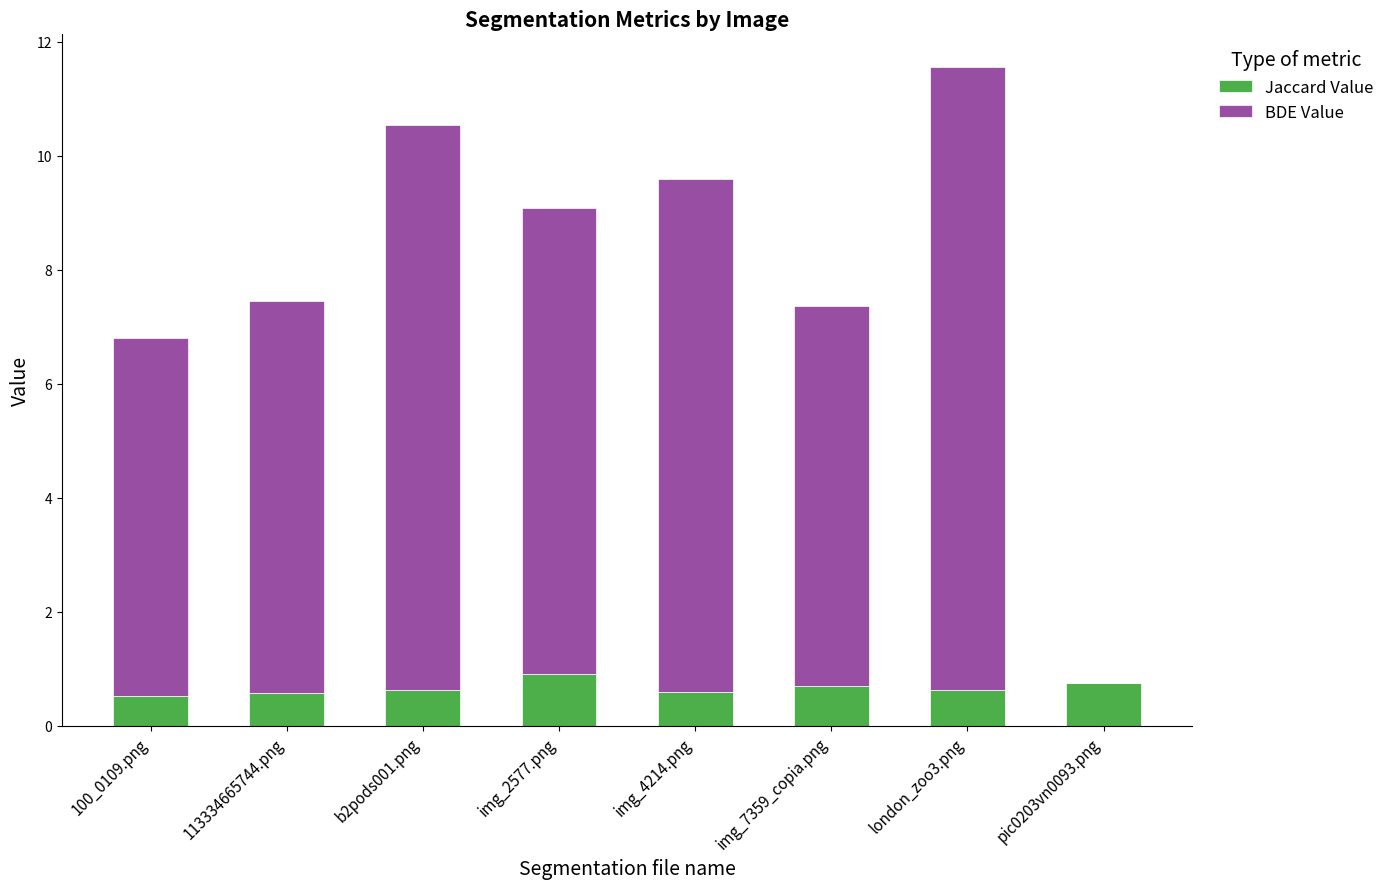

What is the total value across all series at london_zoo3.png?

11.5